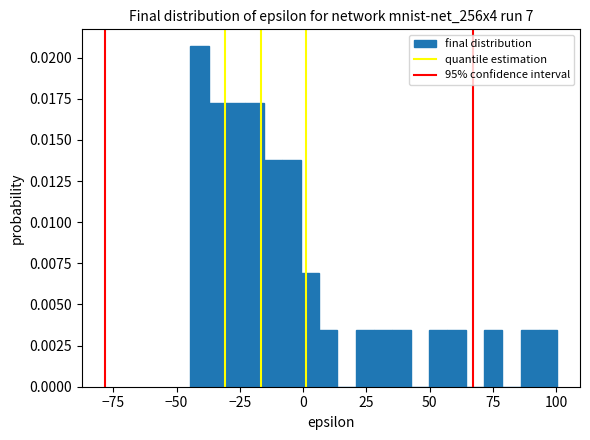

Read against the x-axis, roughly where is the centre of the tallest bar?

-40